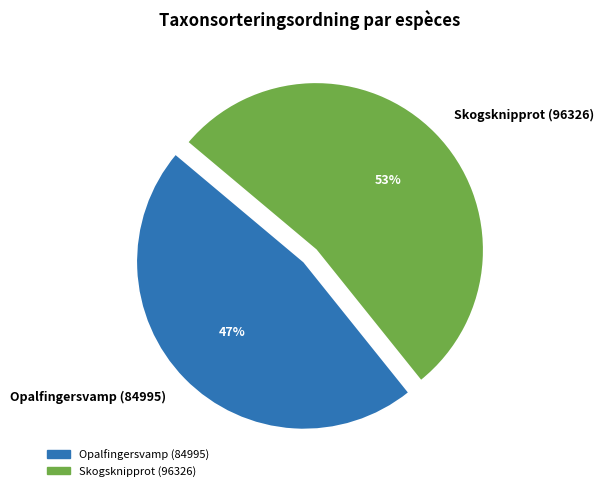

Which slice is the smallest?

Opalfingersvamp (84995)